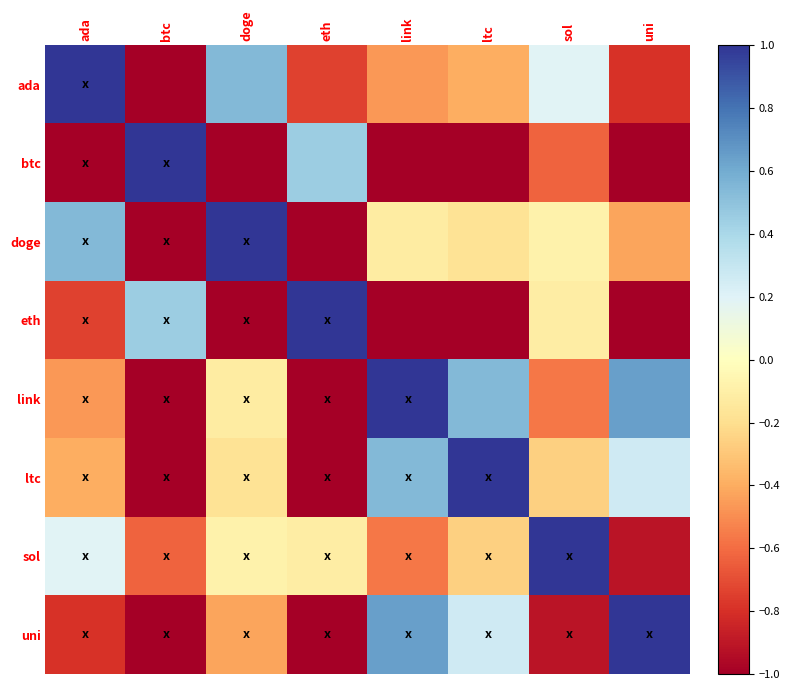

What is the difference between the highest and lowest values at link?

2.9